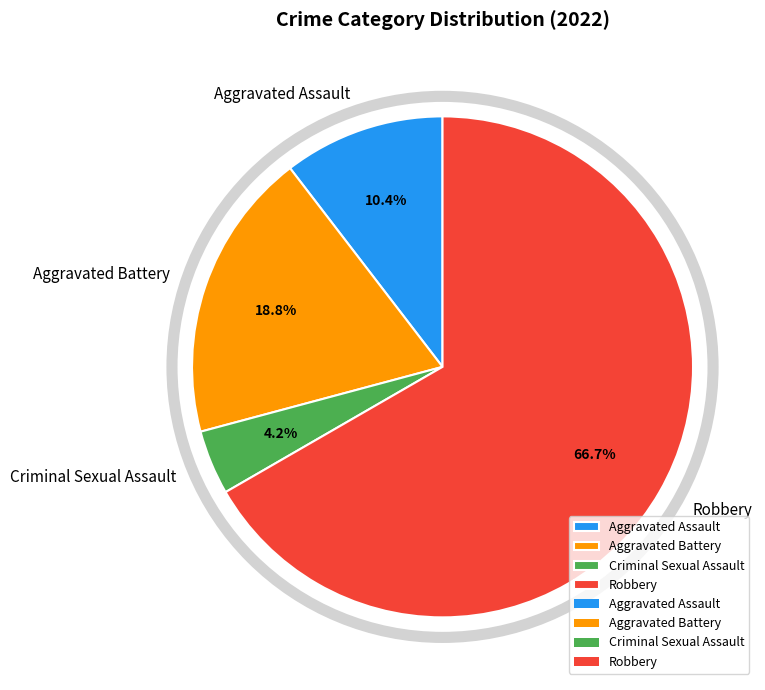

True or false: Robbery accounts for 53% of the total.

False